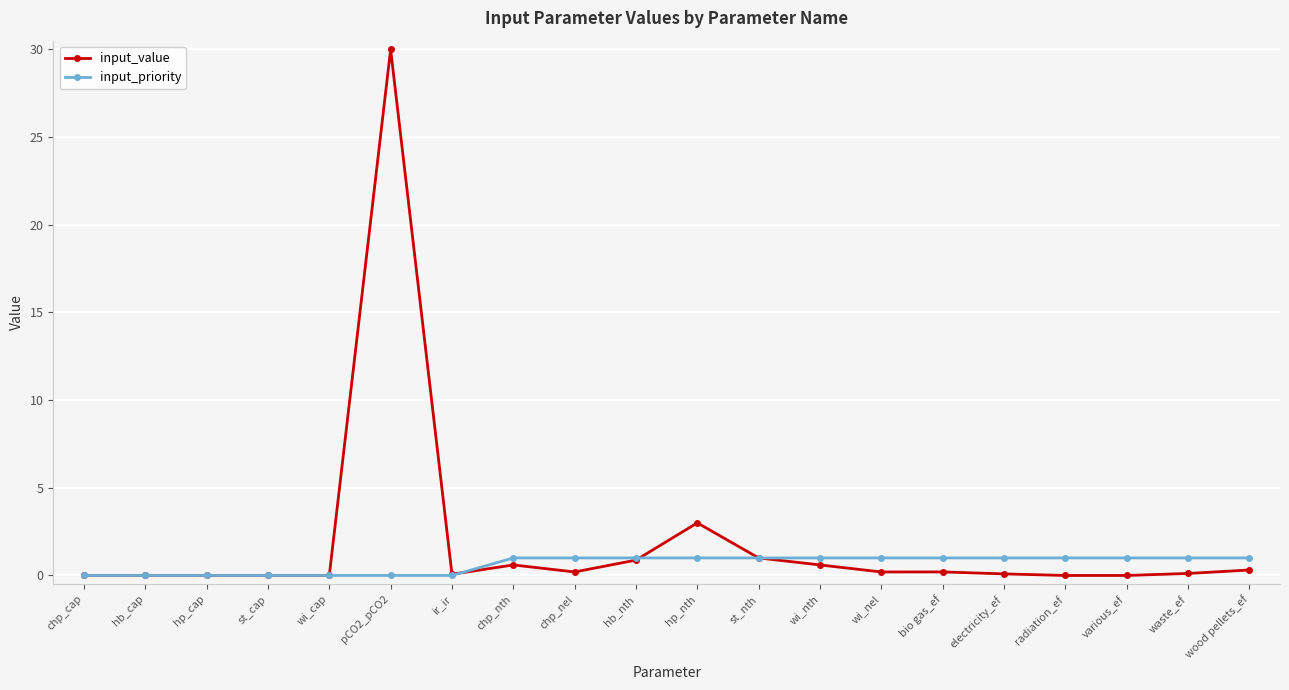

What are all the series names shown in the legend?

input_value, input_priority